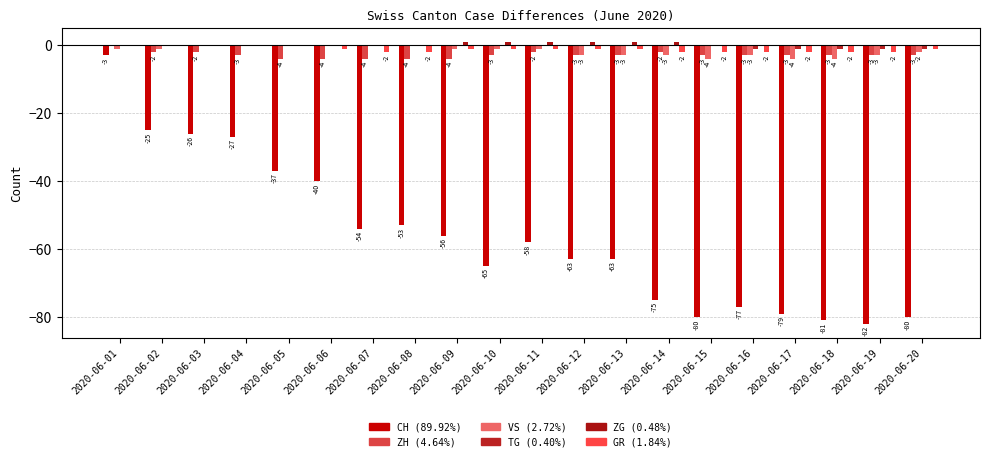

Which has a higher value, 2020-06-13 or 2020-06-01?

2020-06-01